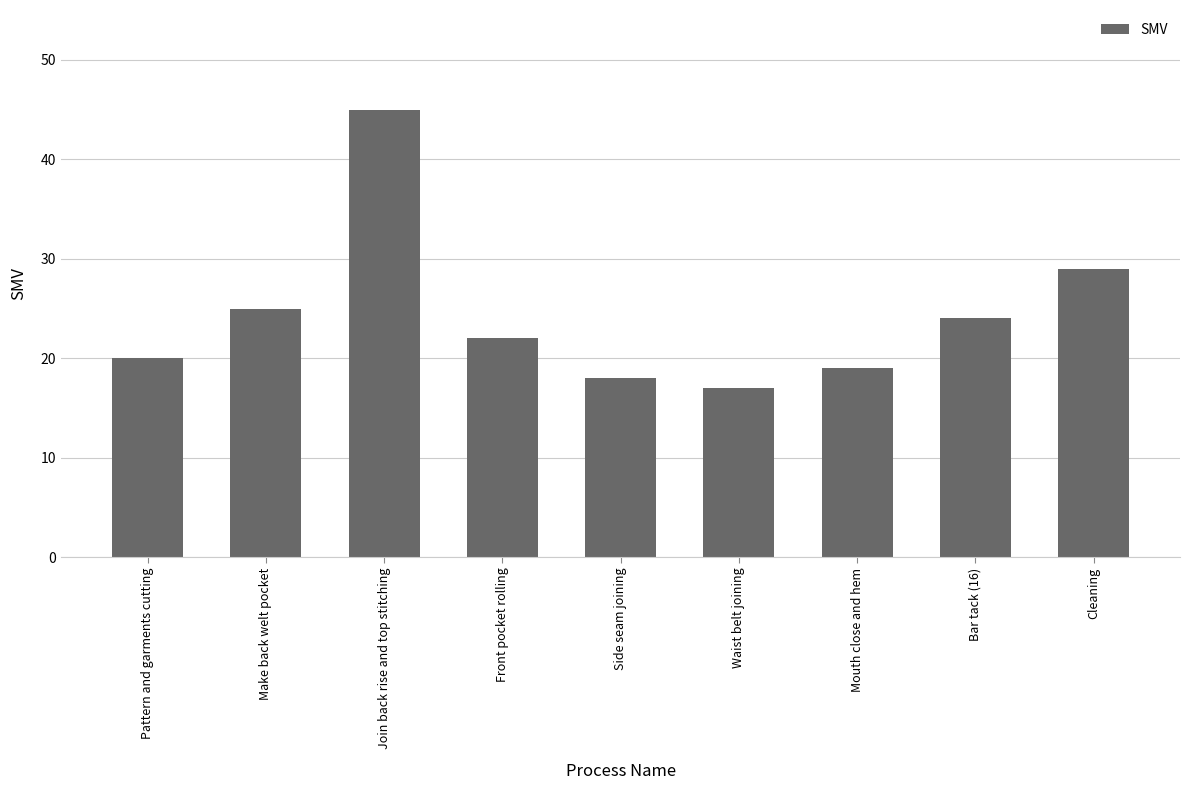

Which has a higher value, Bar tack (16) or Make back welt pocket?

Make back welt pocket